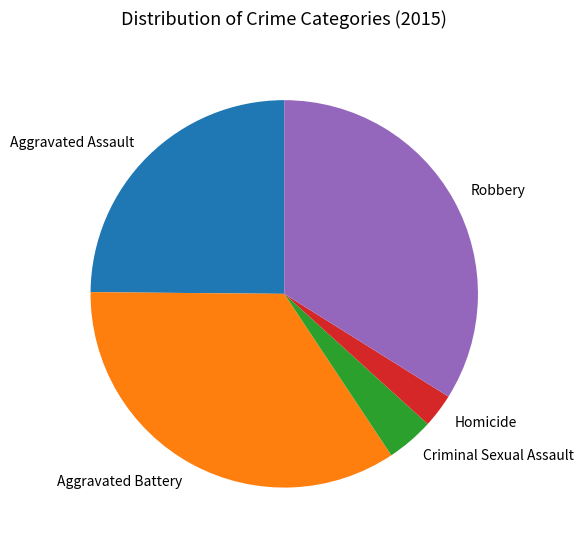

Which slice is the largest?

Aggravated Battery